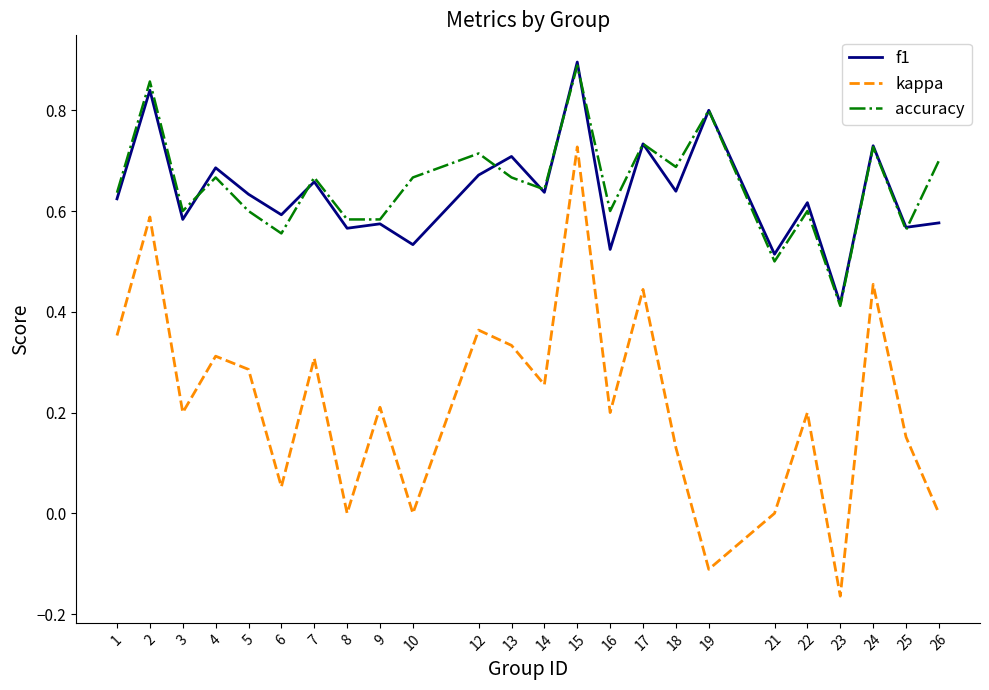

The kappa series shows 0.2 at 25. True or false?

True